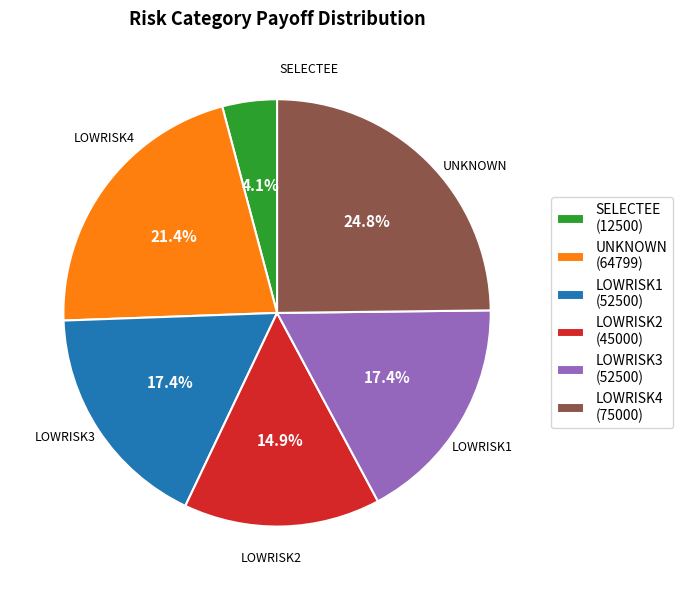

Which has a higher value, UNKNOWN or LOWRISK1?

UNKNOWN